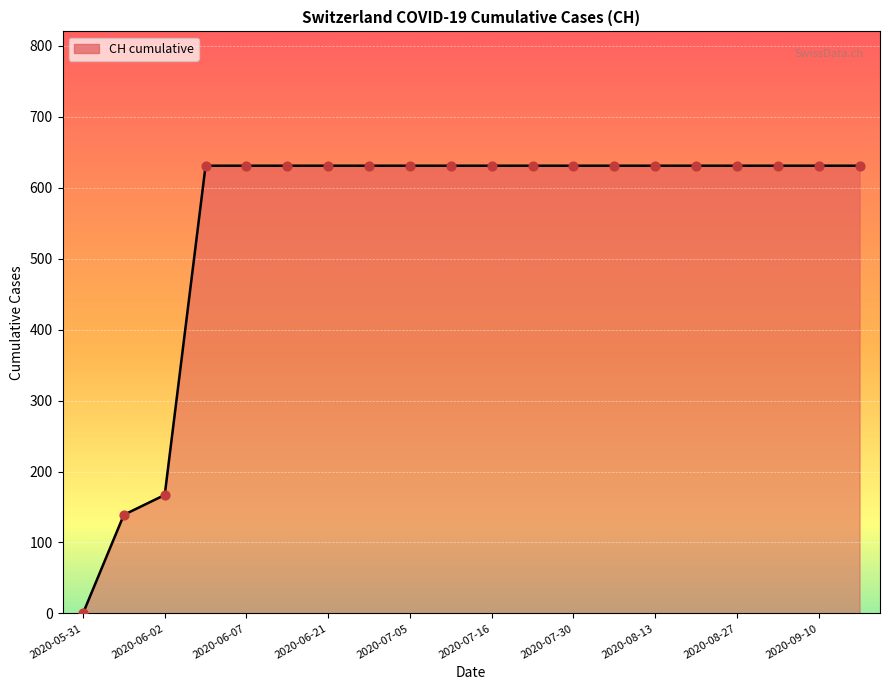

Between 2020-08-13 and 2020-07-05, which is larger?

2020-08-13